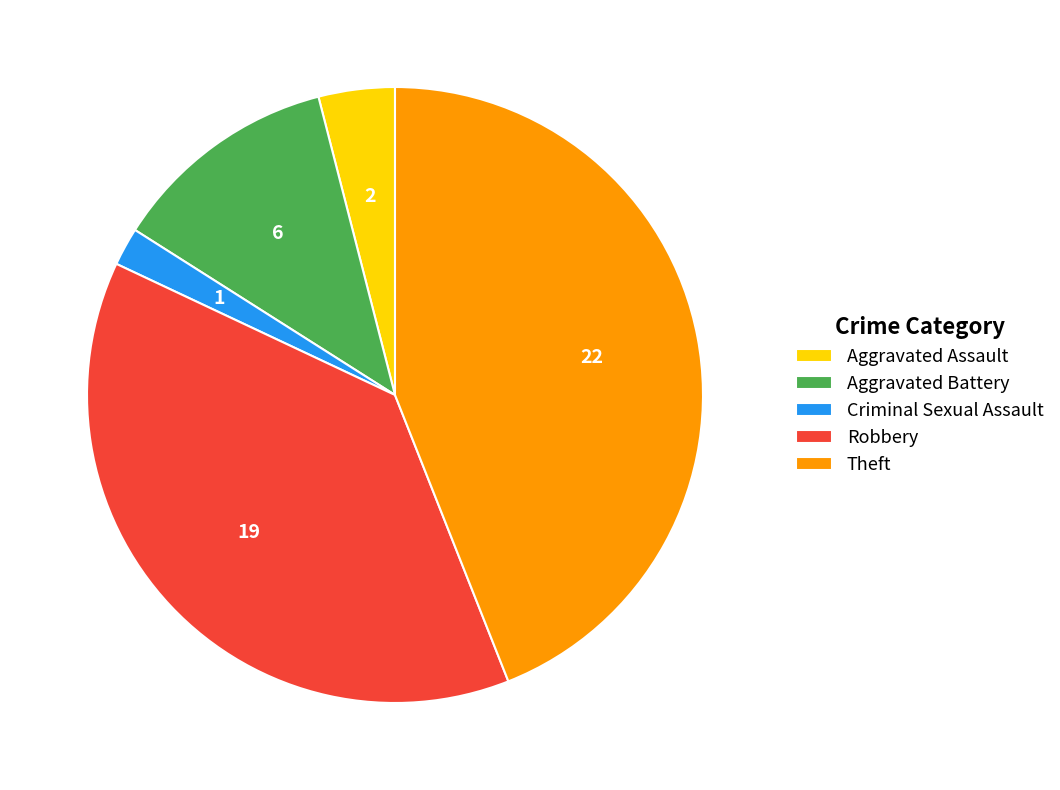

Is it true that Aggravated Assault is 4% of the pie?

True